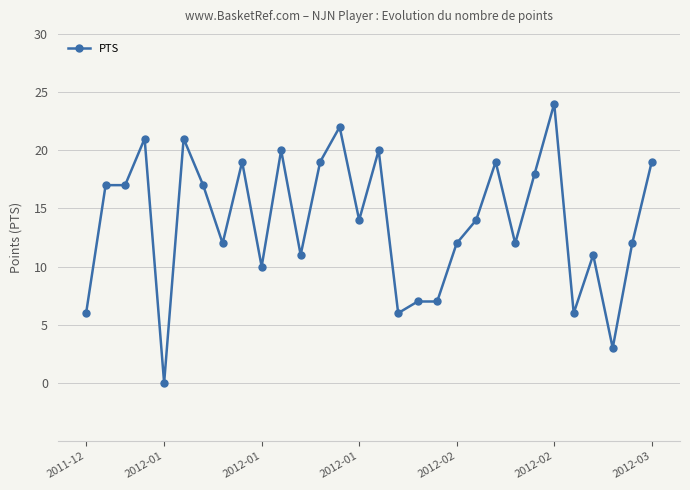

True or false: there are more than 1 points higher than both neighbors.

True